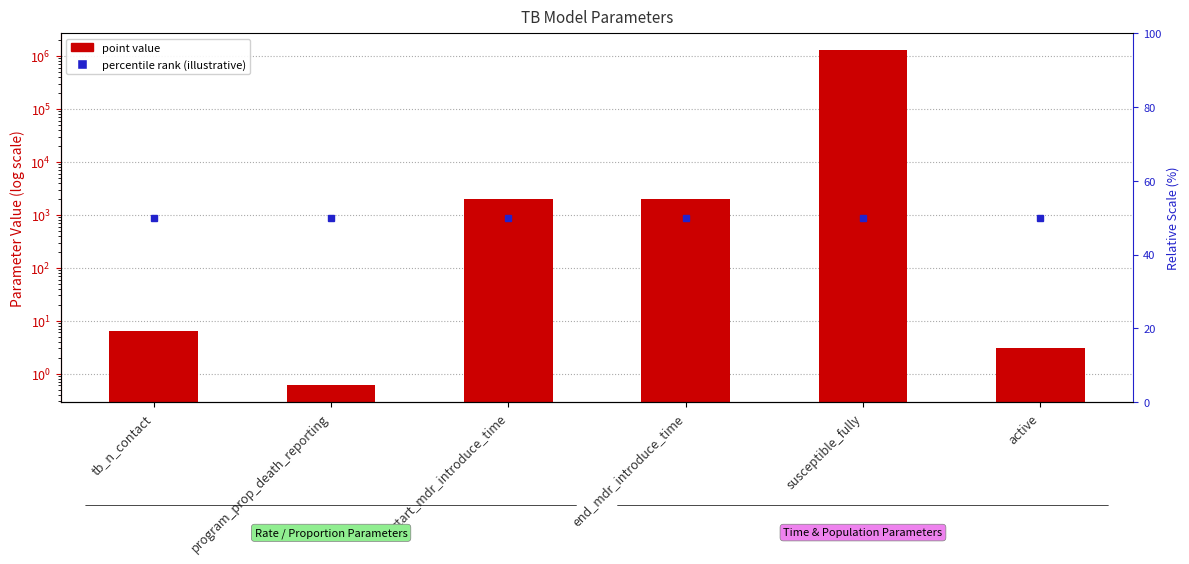

Reading left to right, list all the values displayed in this chart.

6.4	0.6	1950.0	1955.0	1300000.0	3.0